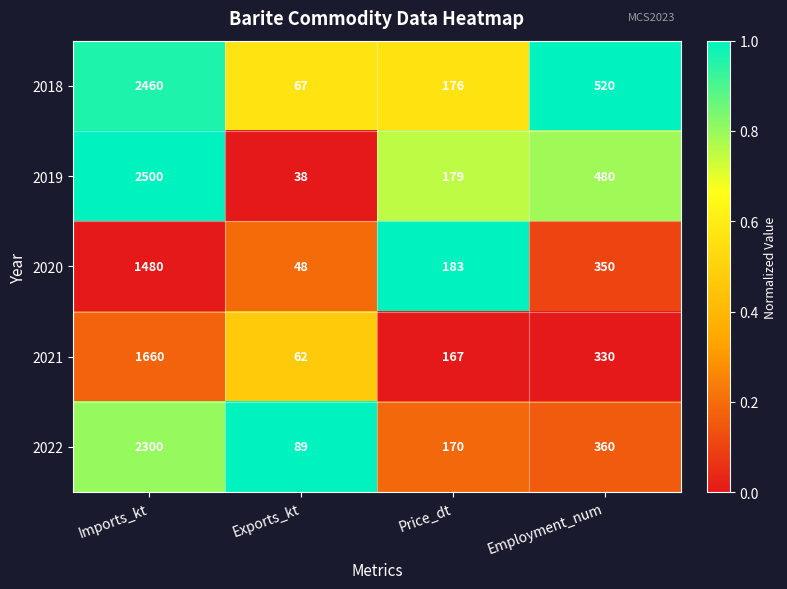

Which label corresponds to the largest value in the chart?

Imports_kt